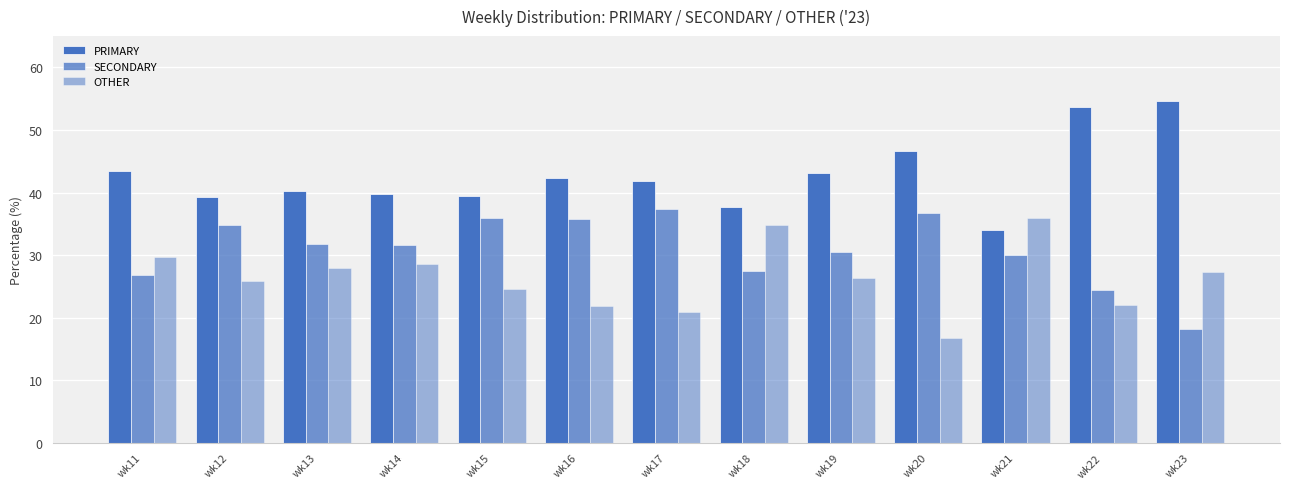

What is the maximum value shown in the chart?

54.5